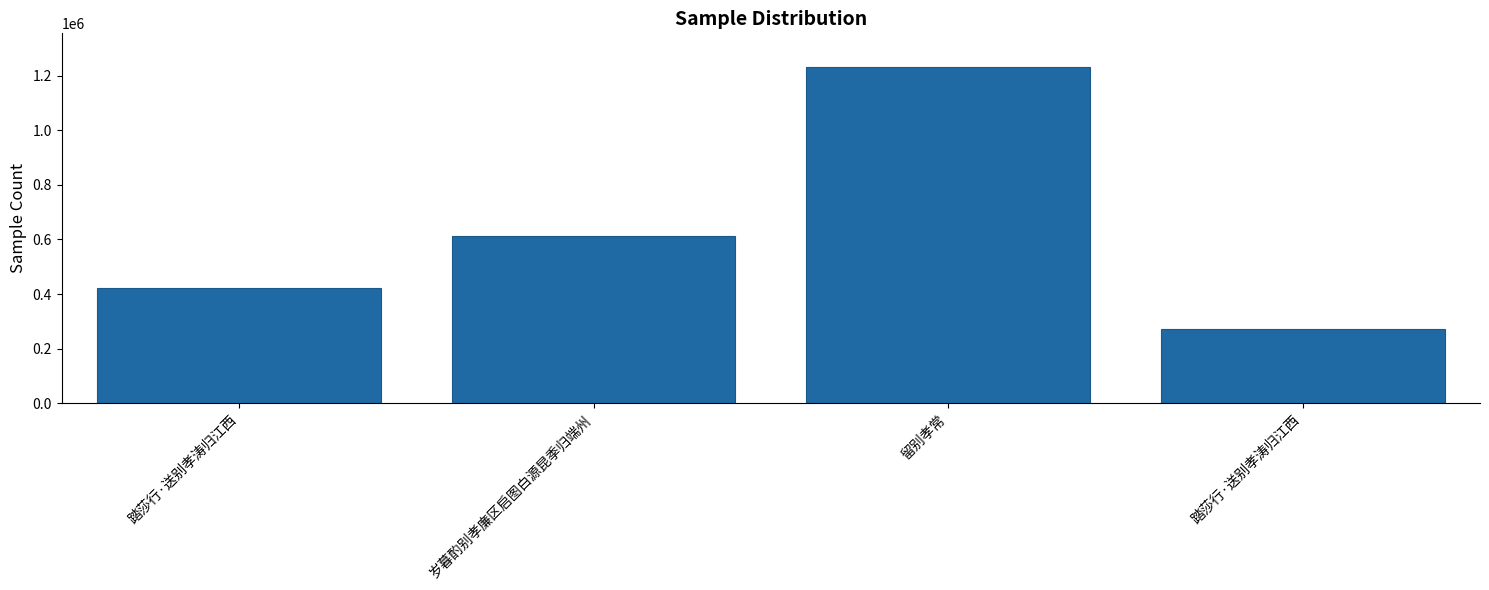

Which category has the highest value across all series?

留别孝常